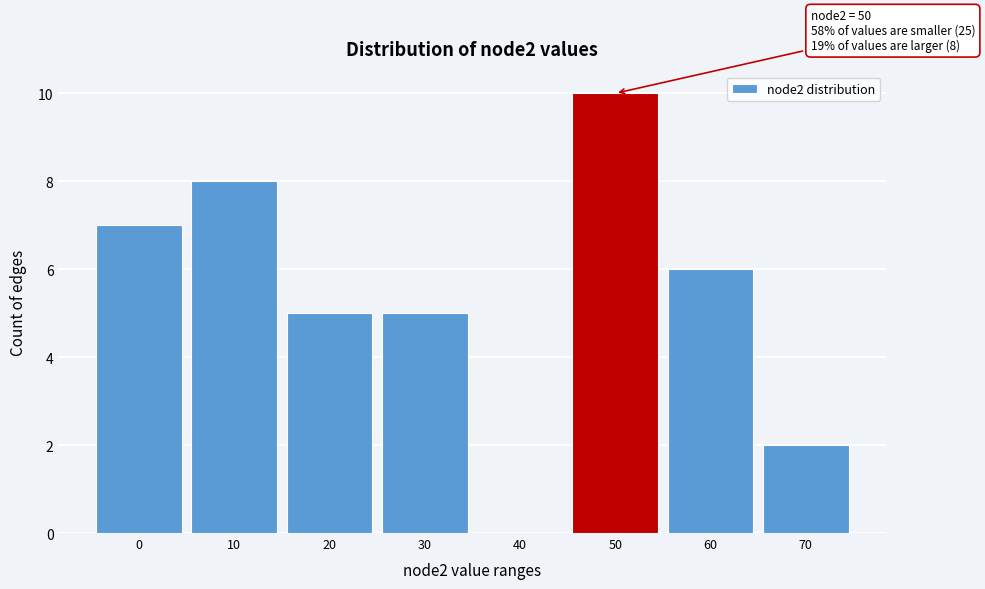

Reading left to right, transcribe all the data shown in this chart.

0=7	10=8	20=5	30=5	40=0	50=10	60=6	70=2